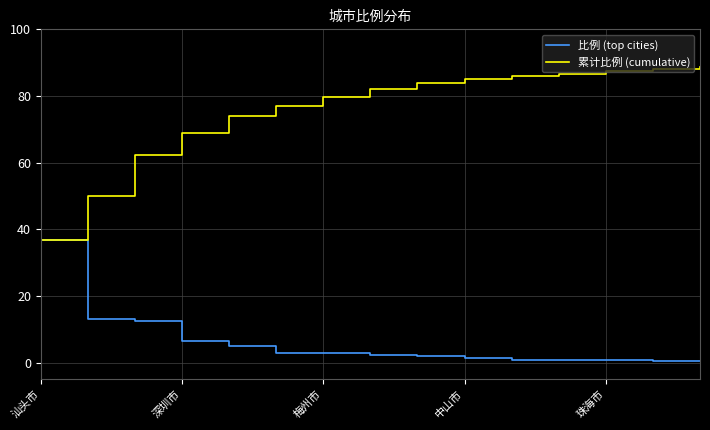

Which series has the largest total across all categories?

累计比例 (cumulative)